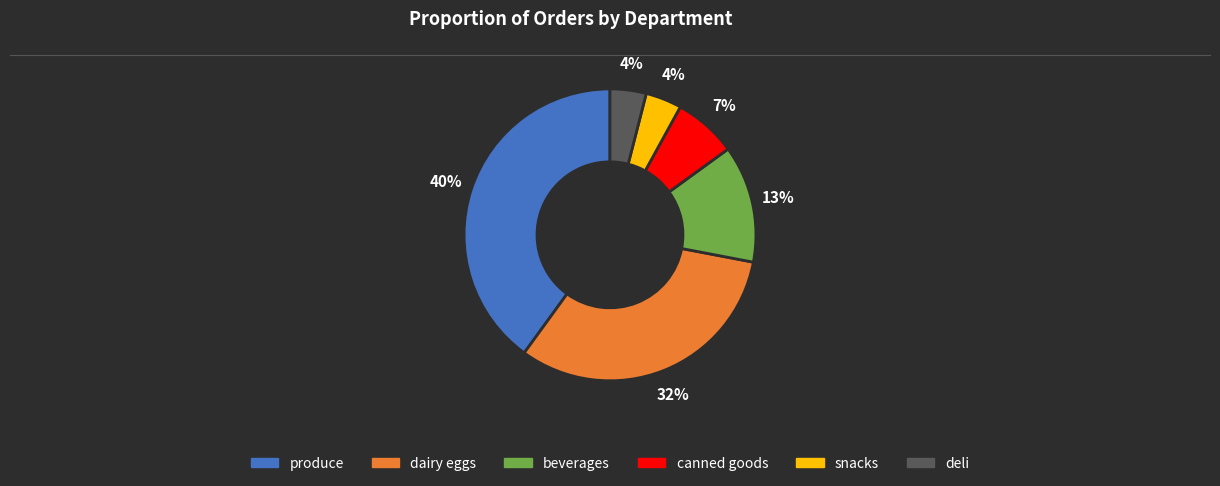

What is the largest slice in the pie chart?

produce